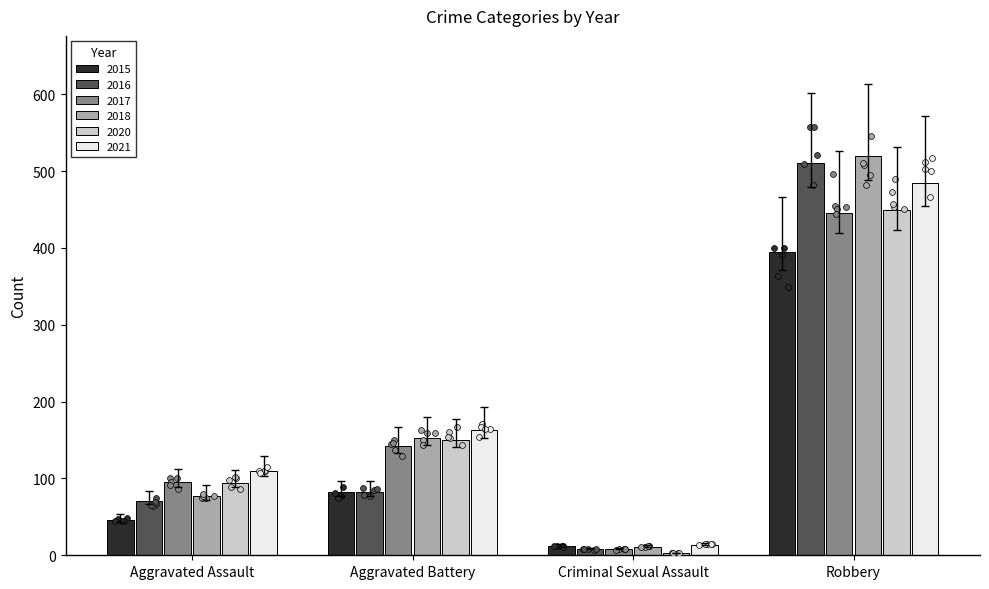

At which category is the sum across all series the highest?

Robbery